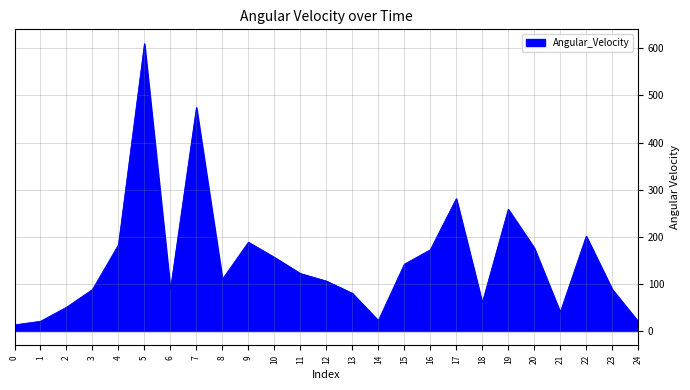

What is the ratio of the value at 20 to the value at 19?

0.7